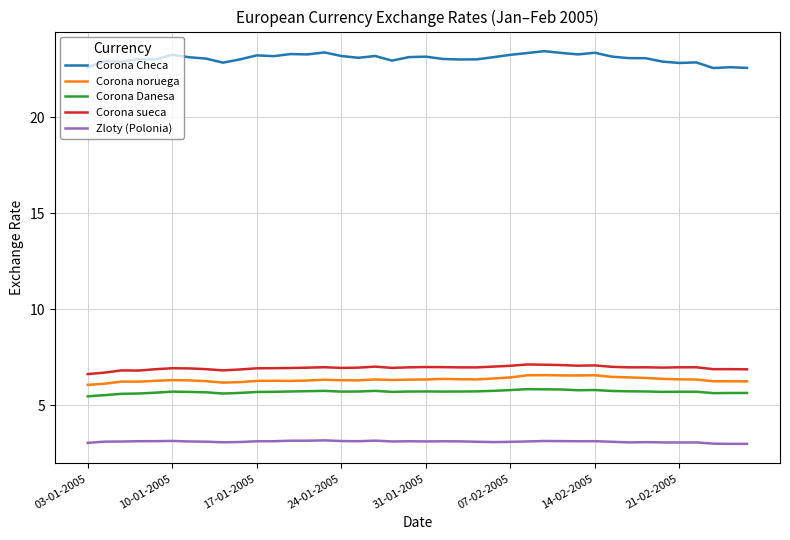

True or false: Corona noruega and Zloty (Polonia) intersect in this chart.

False